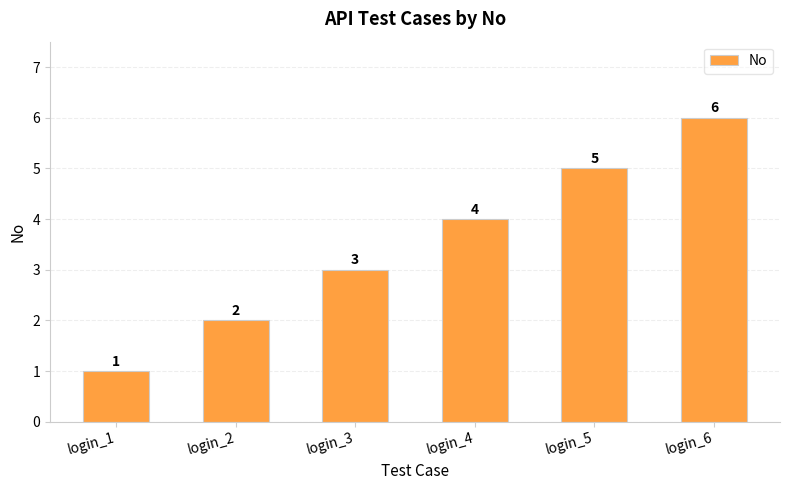

List the labels in order of value, largest first.

login_6, login_5, login_4, login_3, login_2, login_1